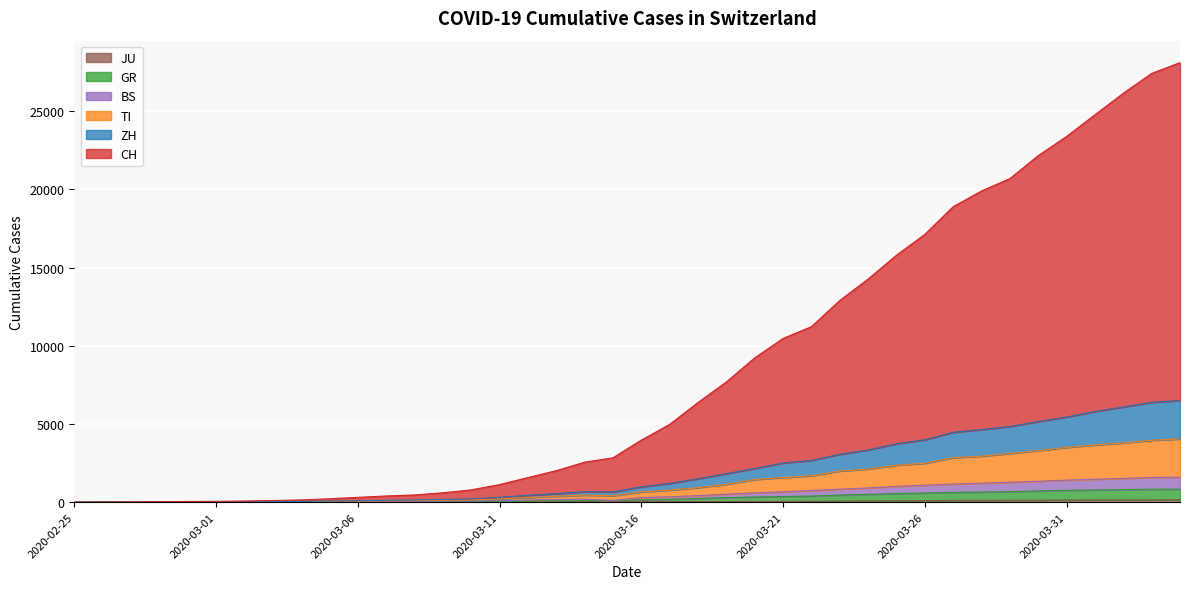

Where does the ZH series first go above 980?

2020-03-17